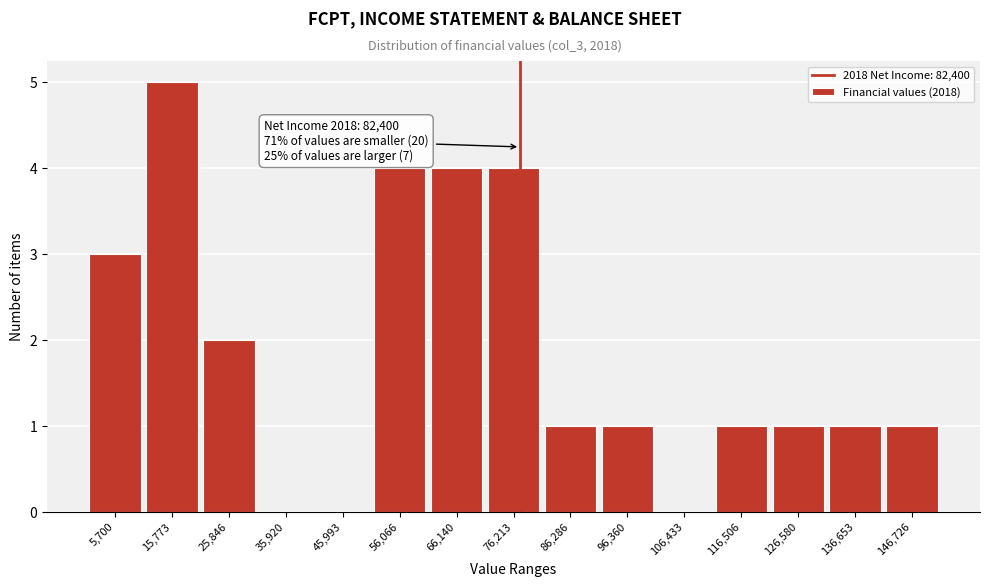

Reading left to right, what are all the values shown in this chart?

5,700=3	15,773=5	25,846=2	35,920=0	45,993=0	56,066=4	66,140=4	76,213=4	86,286=1	96,360=1	106,433=0	116,506=1	126,580=1	136,653=1	146,726=1